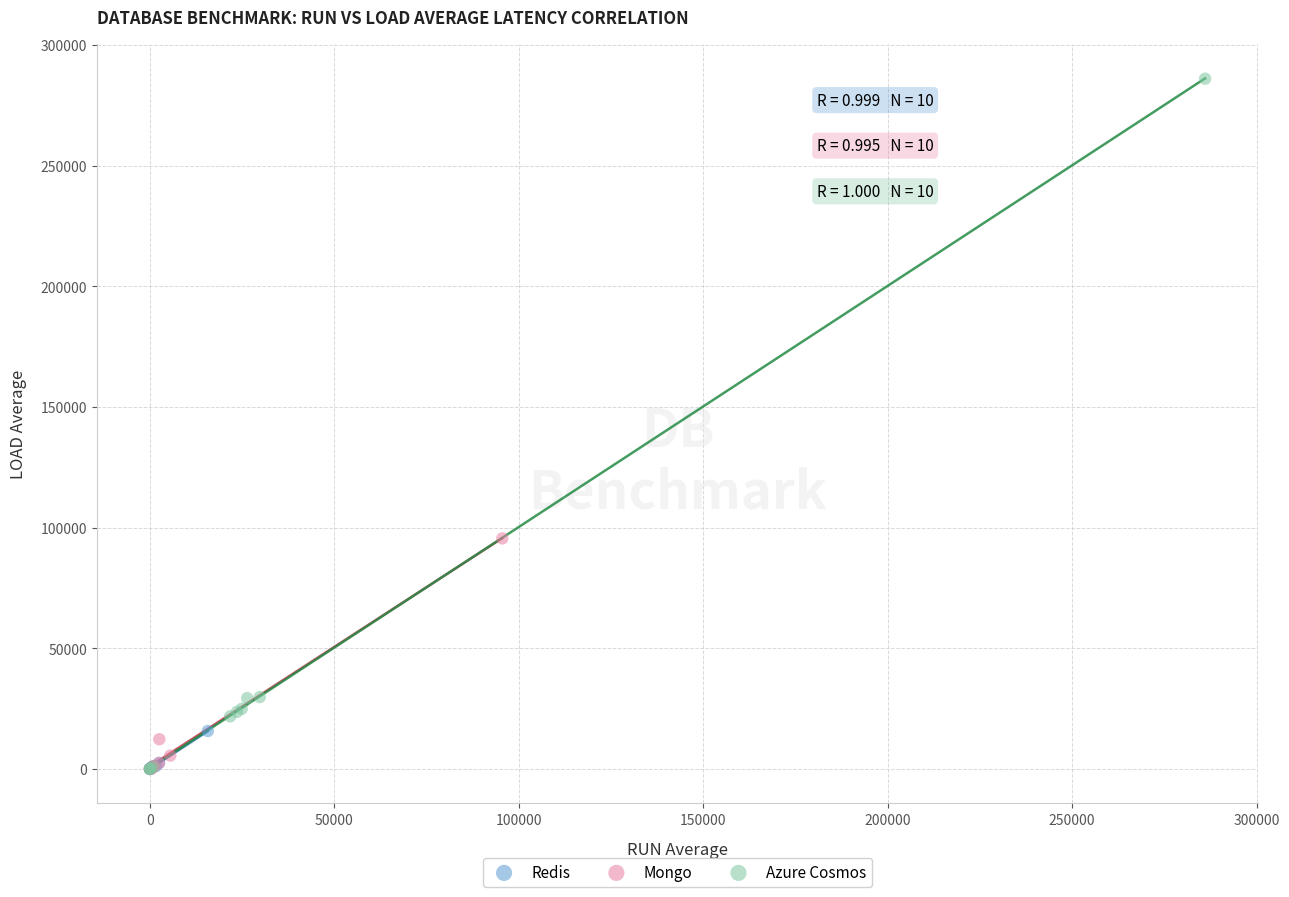

Which series contains the highest Y value?

Azure Cosmos